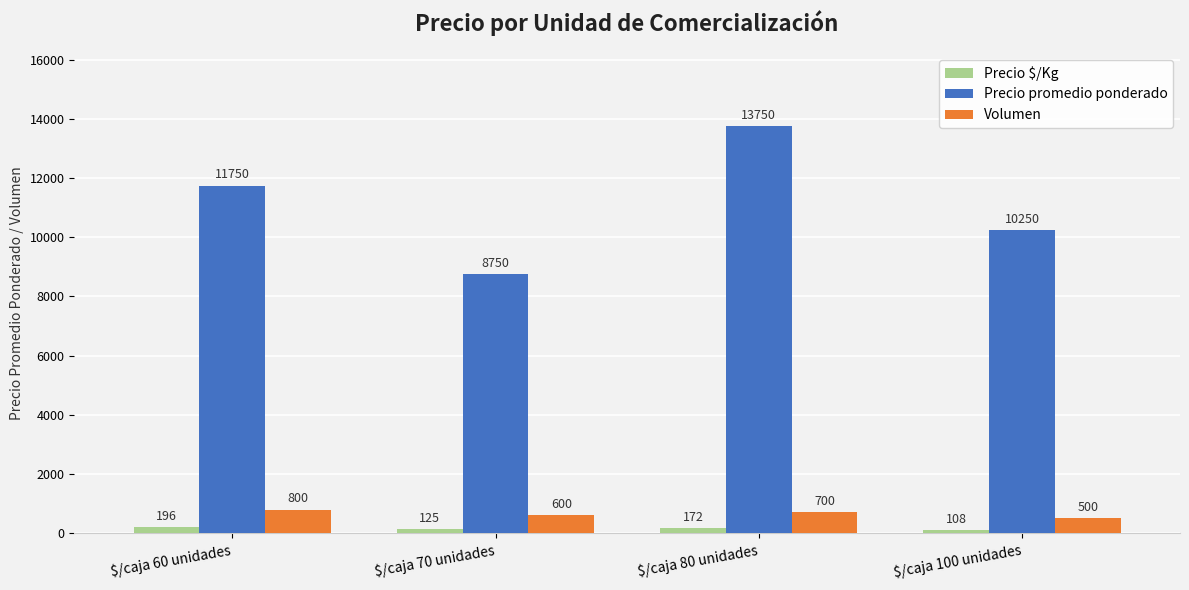

List the series in order of their peak value, highest first.

Precio promedio ponderado, Volumen, Precio $/Kg